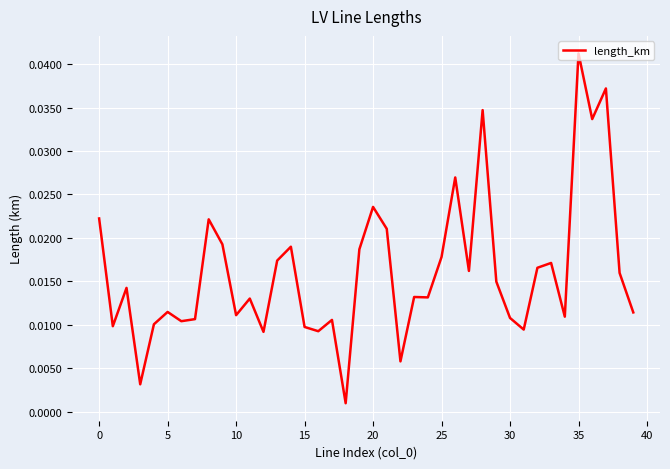

How many lines are shown in the chart?

1